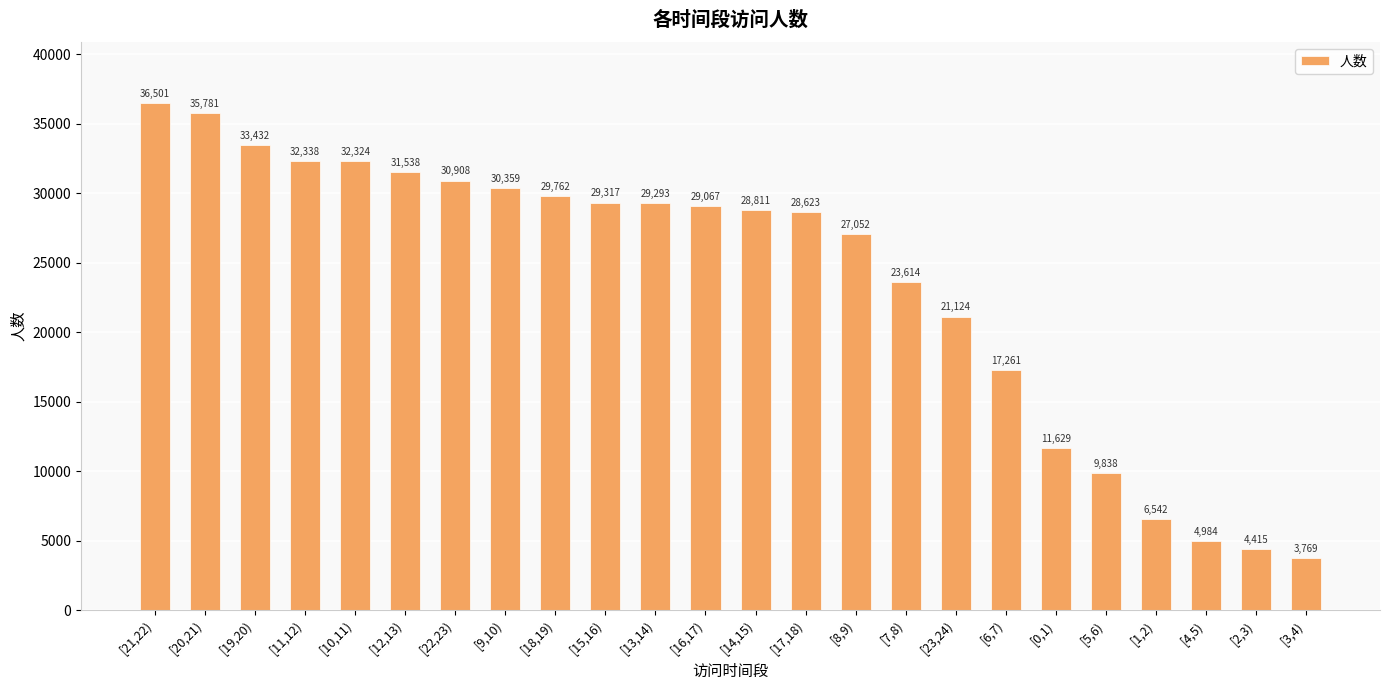

What position from the right is [3,4)?

1